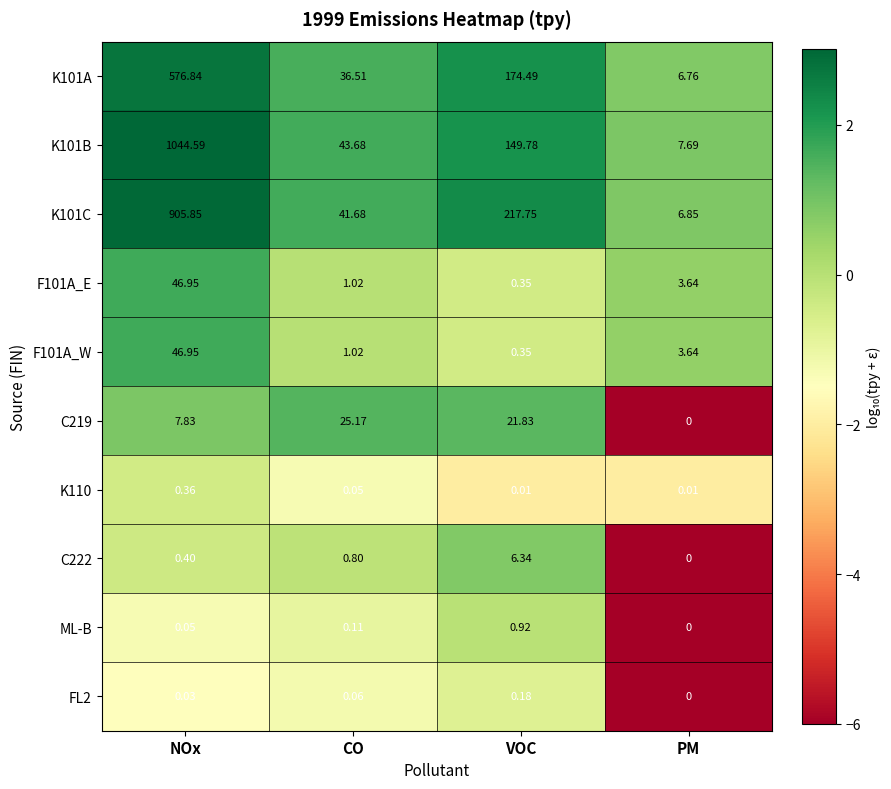

Is the value of K101B at CO greater than the value of K101A at NOx?

No